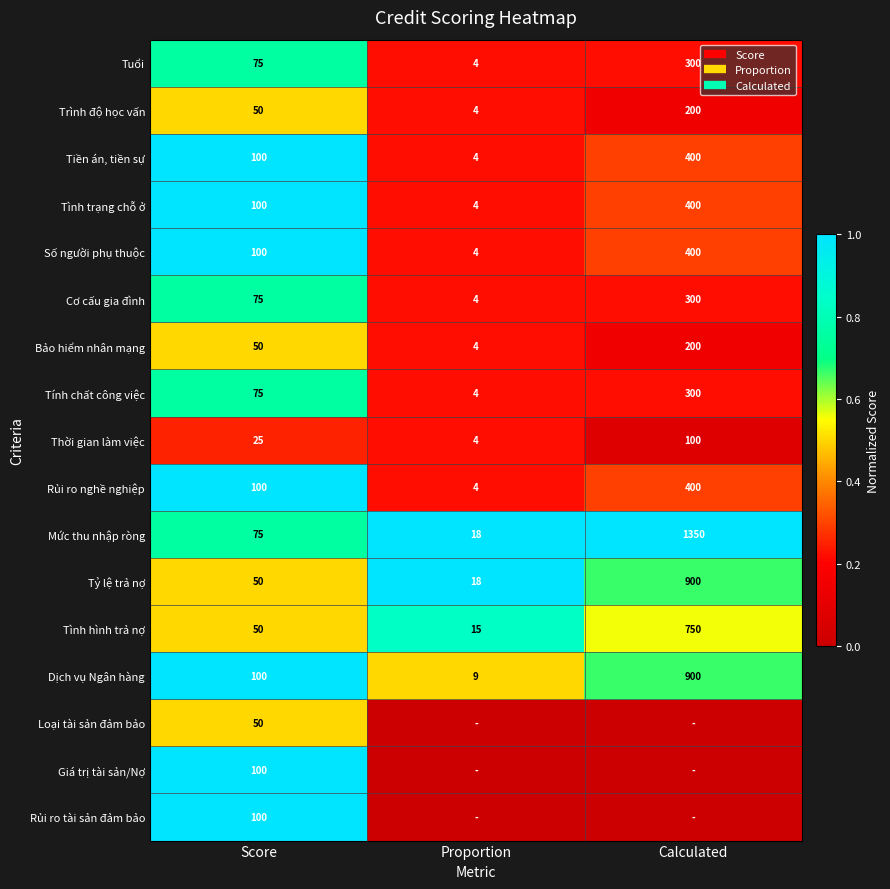

At Proportion, list the series in order from largest to smallest.

Mức thu nhập ròng, Tỷ lệ trả nợ, Tình hình trả nợ, Dịch vụ Ngân hàng, Tuổi, Trình độ học vấn, Tiền án, tiền sự, Tình trạng chỗ ở, Số người phụ thuộc, Cơ cấu gia đình, Bảo hiểm nhân mạng, Tính chất công việc, Thời gian làm việc, Rủi ro nghề nghiệp, Loại tài sản đảm bảo, Giá trị tài sản/Nợ, Rủi ro tài sản đảm bảo